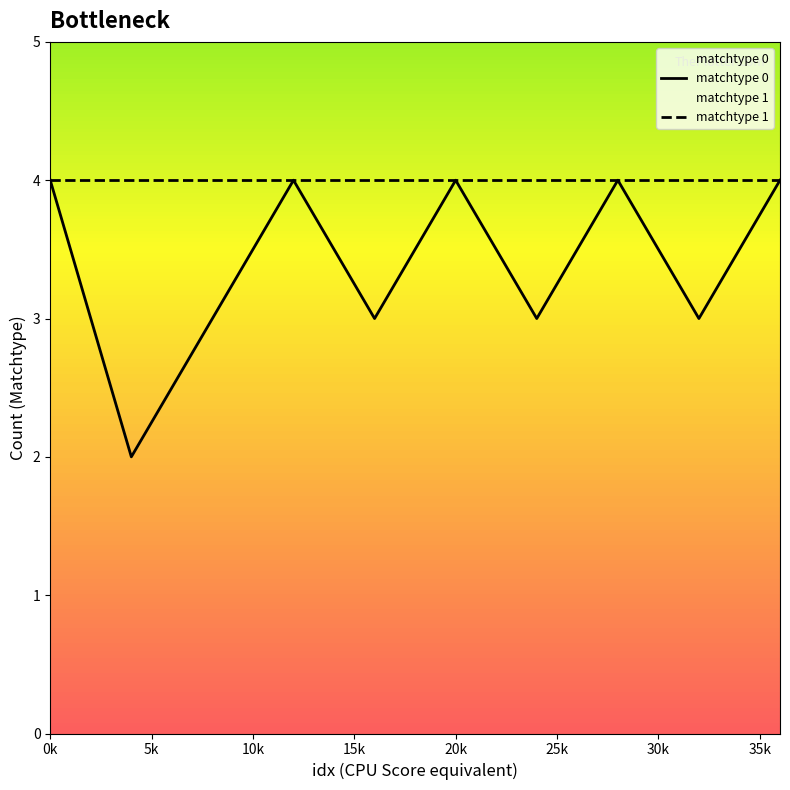

What is the total value across all series at 20k?

4